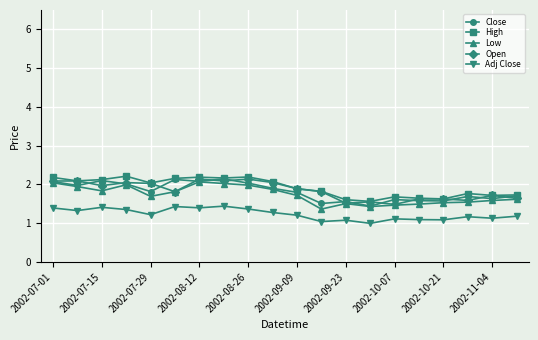

True or false: High and Adj Close intersect in this chart.

False